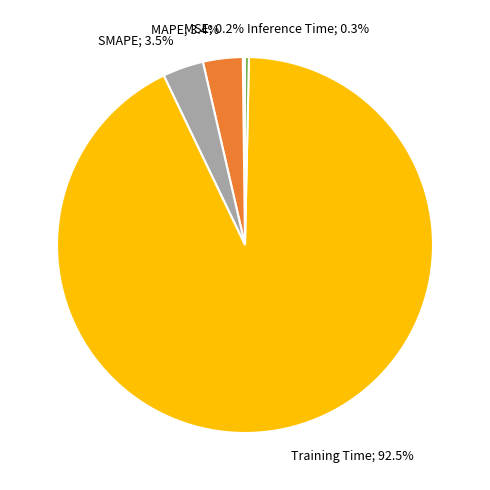

Between Inference Time and Training Time, which is larger?

Training Time